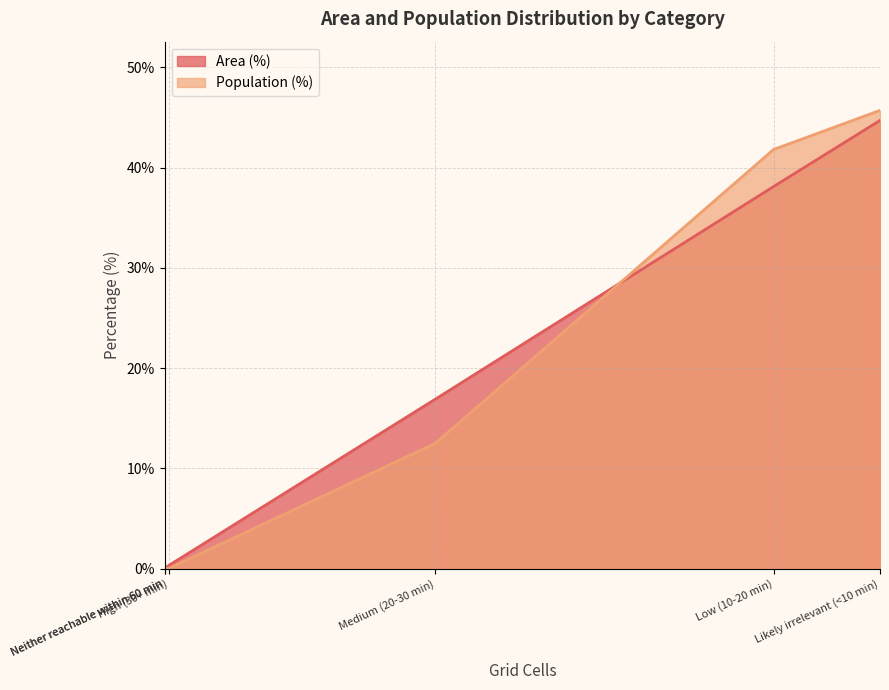

Reading left to right, what are all the values shown in this chart?

Area (%): High (30+ min)=0.3	Medium (20-30 min)=16.9	Low (10-20 min)=38.1	Only CT reachable within 60 min=0.0	Neither reachable within 60 min=0.0	Likely irrelevant (<10 min)=44.7
Population (%): High (30+ min)=0.0	Medium (20-30 min)=12.5	Low (10-20 min)=41.8	Only CT reachable within 60 min=0.0	Neither reachable within 60 min=0.0	Likely irrelevant (<10 min)=45.7